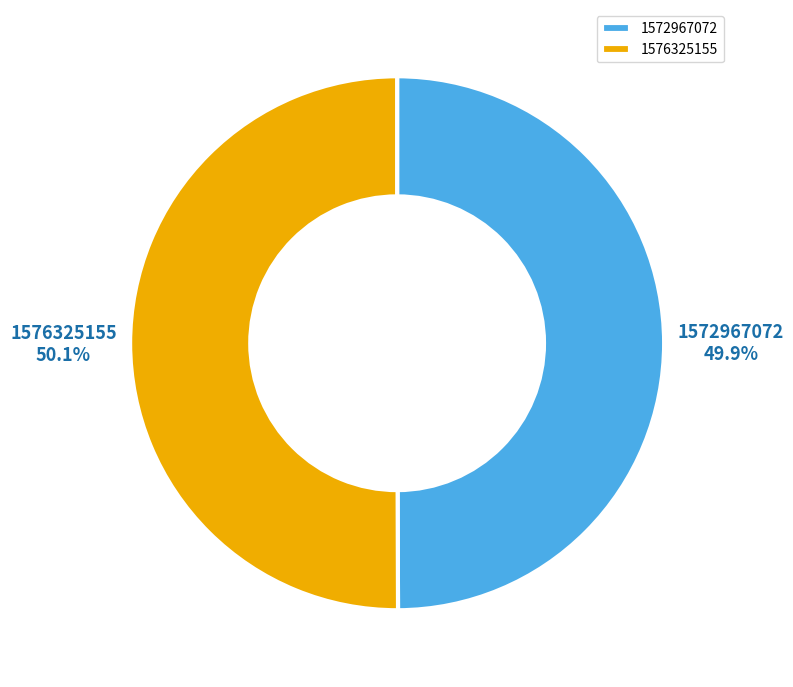

Is there any slice that represents more than half of the pie?

Yes